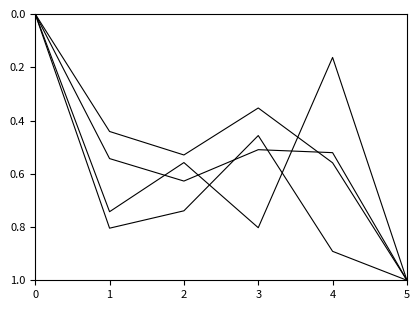

How many lines are shown in the chart?

4